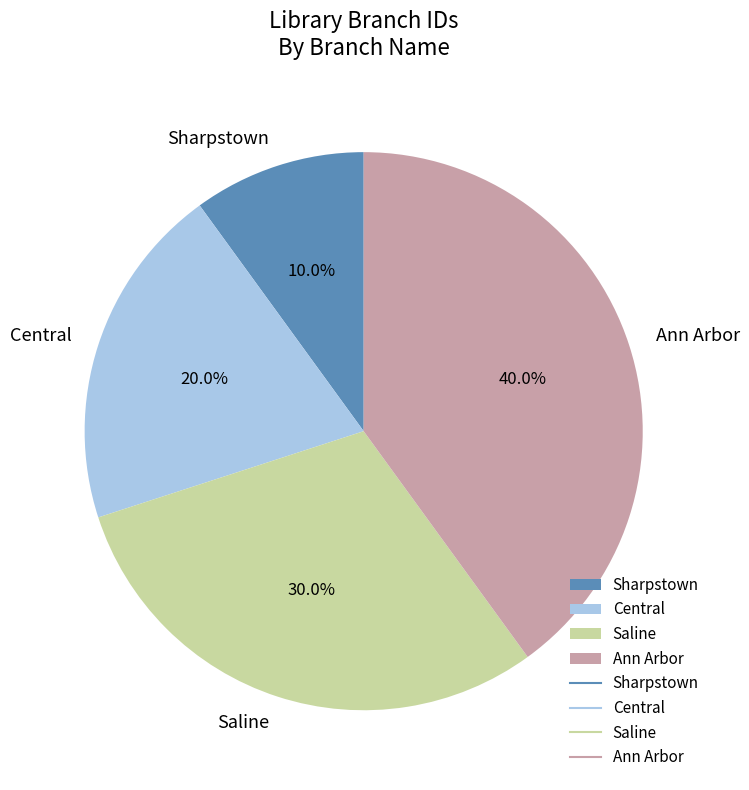

Is there any slice that represents more than half of the pie?

No